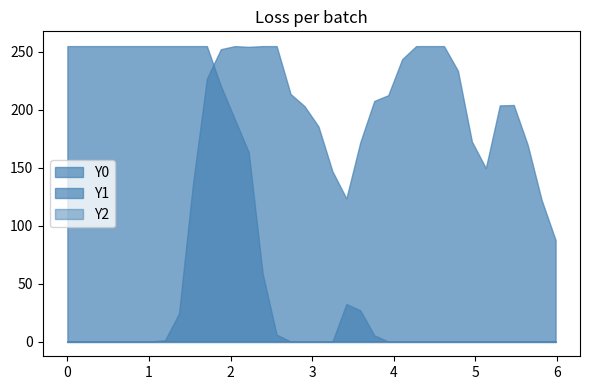

List the series in order of their overall mean, highest first.

Y1, Y0, Y2